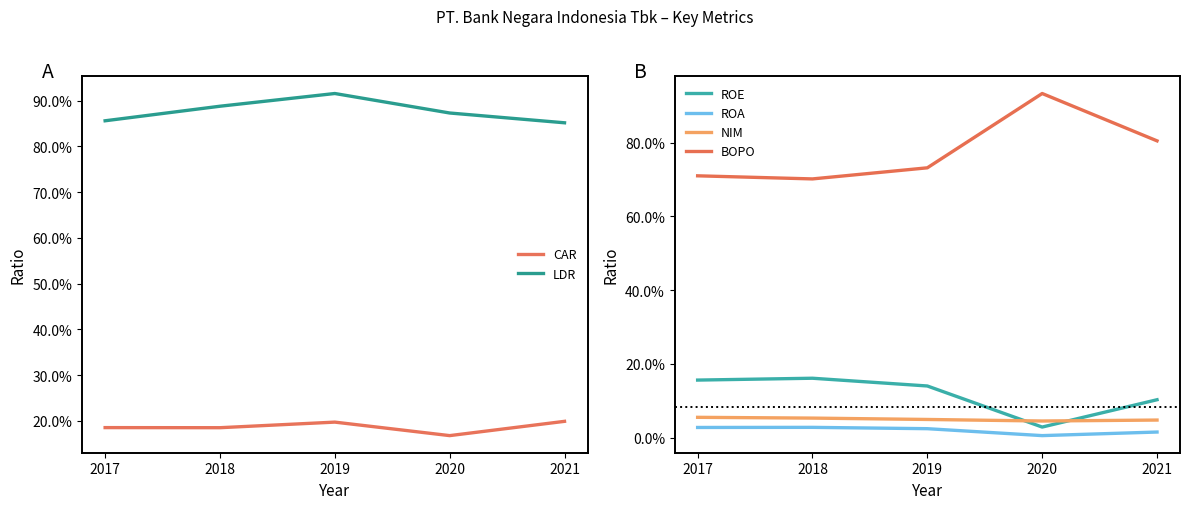

Reading right to left, list all the values displayed in this chart.

CAR: 2021=0.2	2020=0.2	2019=0.2	2018=0.2	2017=0.2
LDR: 2021=0.9	2020=0.9	2019=0.9	2018=0.9	2017=0.9
ROE: 2021=0.1	2020=0.0	2019=0.1	2018=0.2	2017=0.2
ROA: 2021=0.0	2020=0.0	2019=0.0	2018=0.0	2017=0.0
NIM: 2021=0.0	2020=0.0	2019=0.0	2018=0.1	2017=0.1
BOPO: 2021=0.8	2020=0.9	2019=0.7	2018=0.7	2017=0.7